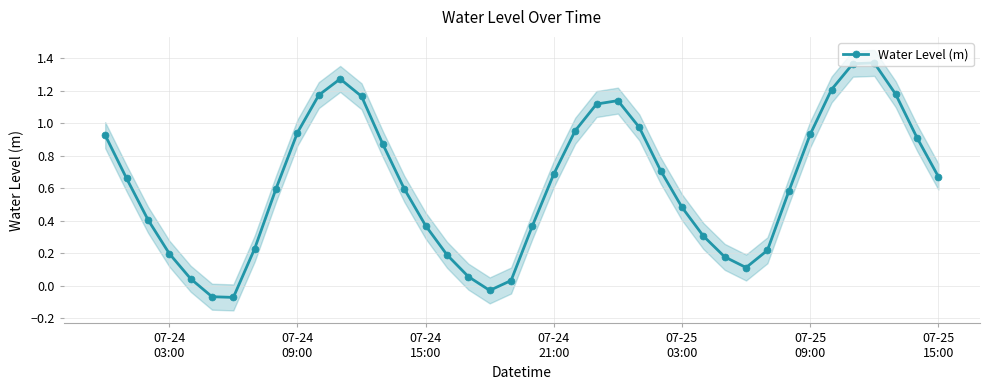

True or false: Water Level (m) has more than 1 interior local peaks.

True